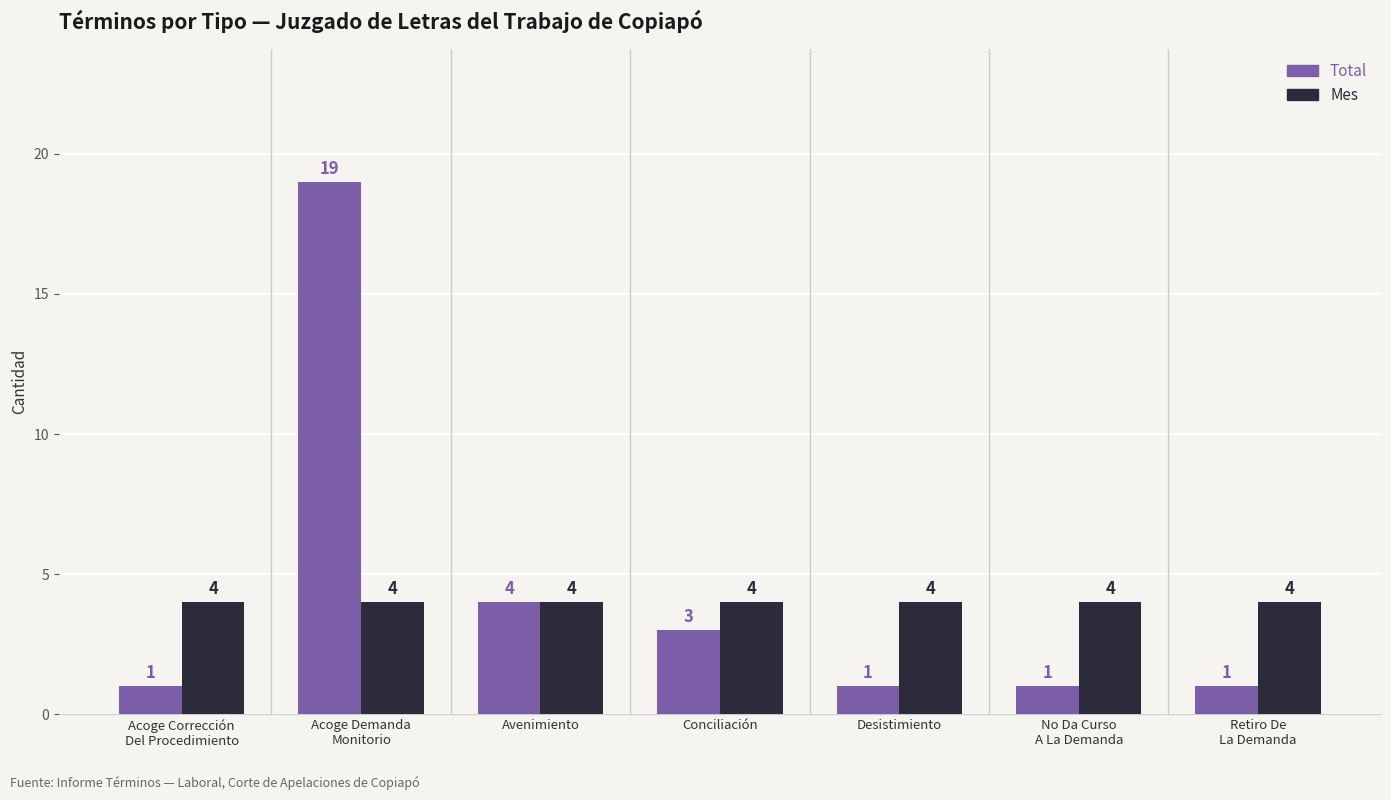

What is the average value of the Mes series?

4